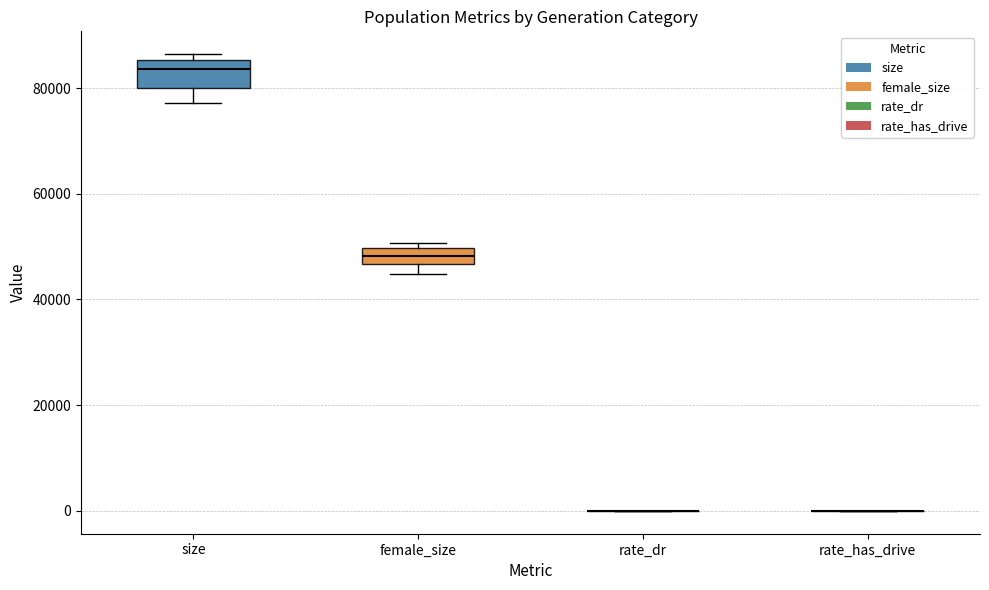

Reading left to right, transcribe this box plot: for each box, give where its median line is, the range the box spans, and where its two whiskers end, as read against the y-axis. The values are not printed on the chart, so give them approximately, as read against the axis.

size: median 84000, box 80000 to 86000, whiskers 78000 to 86000 (just above the box's upper edge)
female_size: median 48000, box 46000 to 50000, whiskers 44000 to 50000 (just above the box's upper edge)
rate_dr: box collapsed to a line at 0, whiskers 0 to 0
rate_has_drive: box collapsed to a line at 0, whiskers 0 to 0